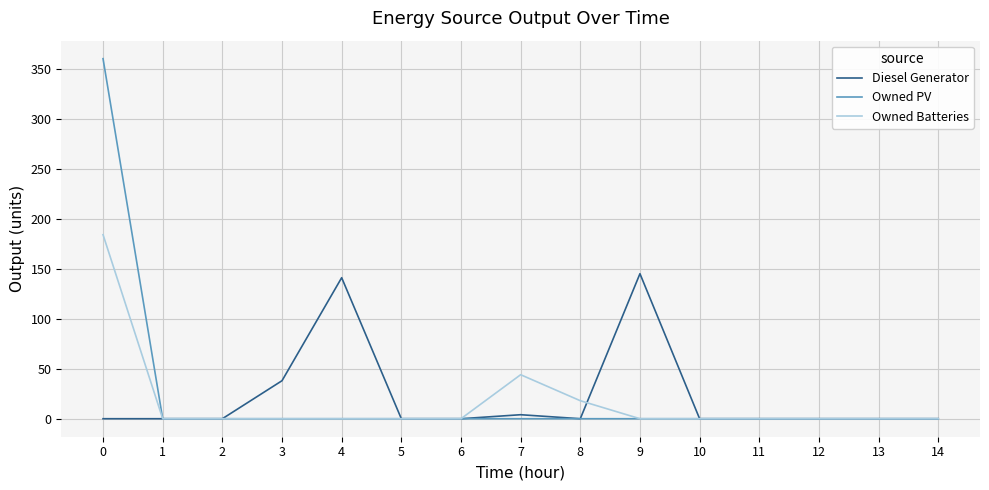

What is the difference between the maximum and minimum values in the Diesel Generator series?

145